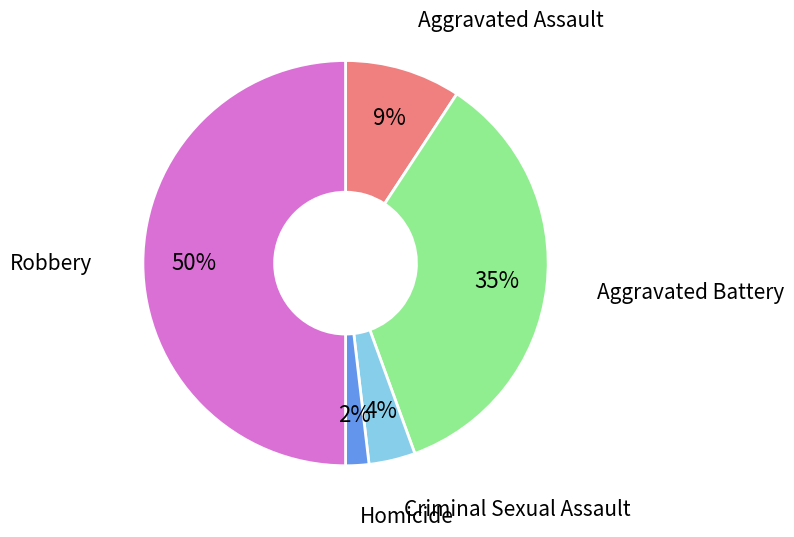

To the nearest percent, what is the difference between the largest and smallest slice percentages?

48%